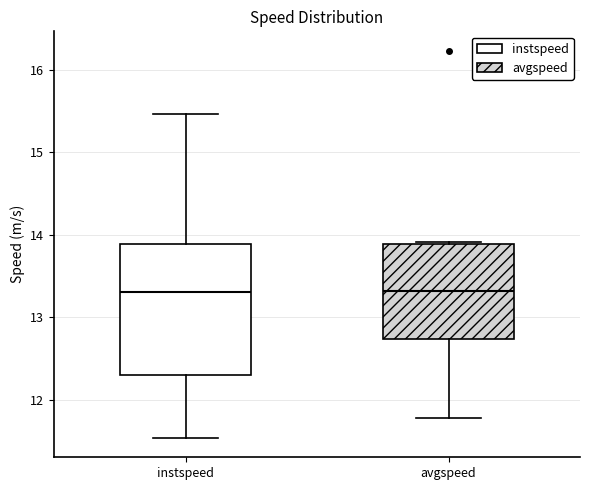

Where does the upper whisker of the box for instspeed end on the y-axis? The values are not printed on the chart, so give them approximately, as read against the axis.

15.5